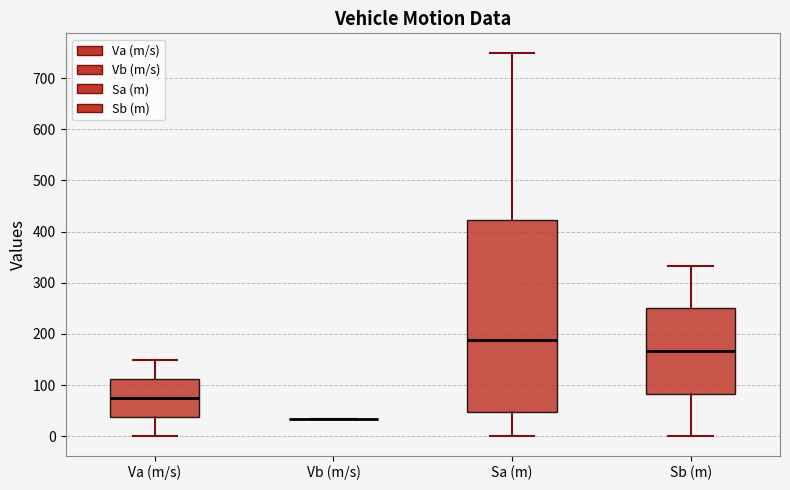

Reading left to right, transcribe this box plot: for each box, give where its median line is, the range the box spans, and where its two whiskers end, as read against the y-axis. The values are not printed on the chart, so give them approximately, as read against the axis.

Va (m/s): median 80, box 40 to 110, whiskers 0 to 150
Vb (m/s): box collapsed to a line at 30, whiskers 30 to 30
Sa (m): median 190, box 50 to 420, whiskers 0 to 750
Sb (m): median 170, box 80 to 250, whiskers 0 to 330